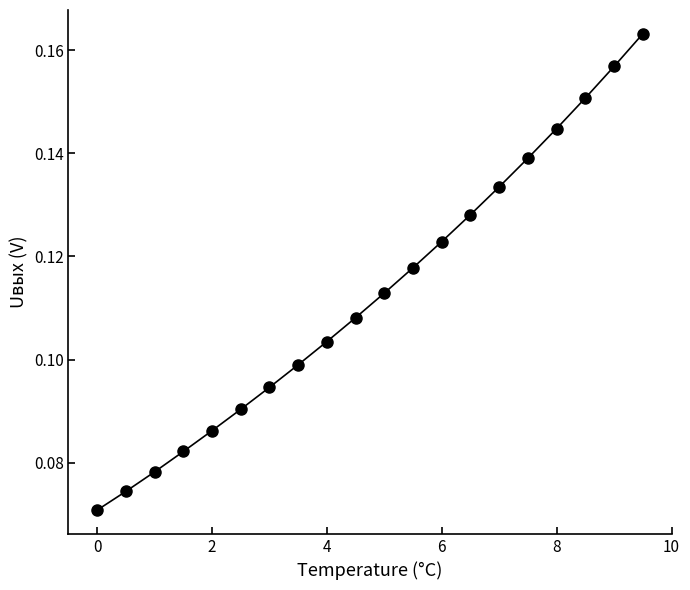

How many values are between 0 and 1?

20